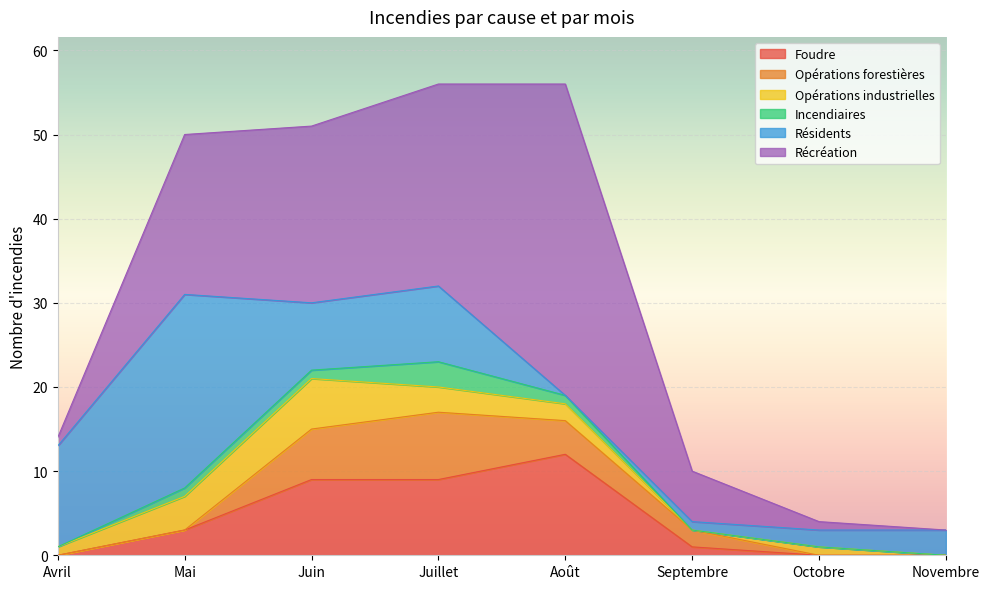

How many Opérations industrielles values are between 1 and 4?

5